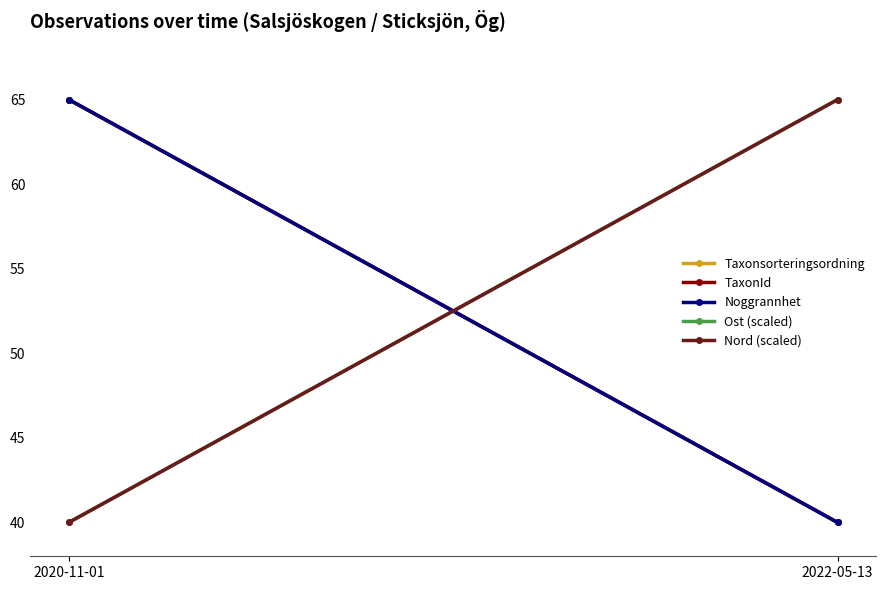

What are all the series names shown in the legend?

Taxonsorteringsordning, TaxonId, Noggrannhet, Ost (scaled), Nord (scaled)